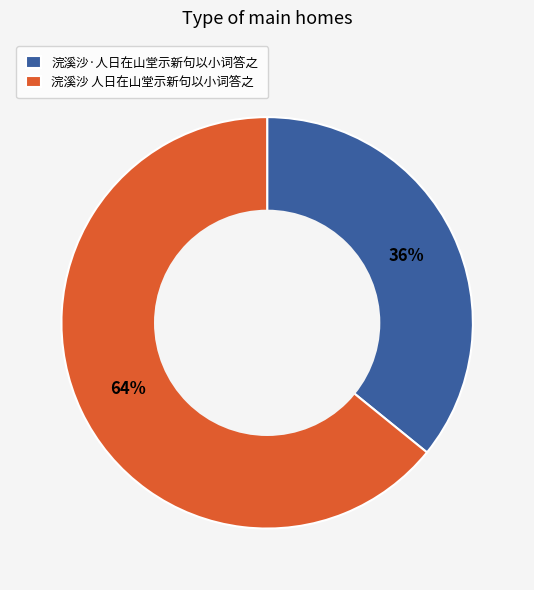

To the nearest percent, what is the difference between the 浣溪沙·人日在山堂示新句以小词答之 and 浣溪沙 人日在山堂示新句以小词答之 slice percentages?

28%